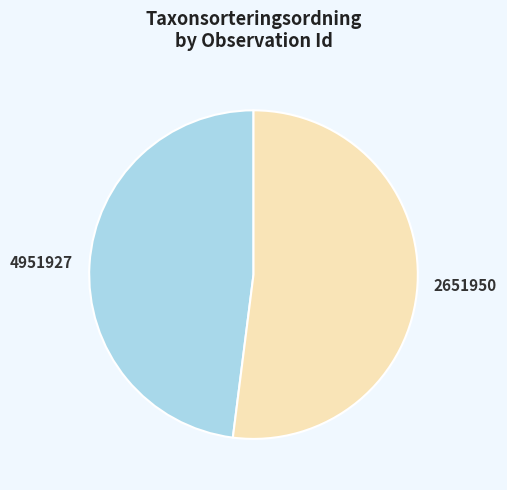

True or false: 2651950 accounts for 62% of the total.

False